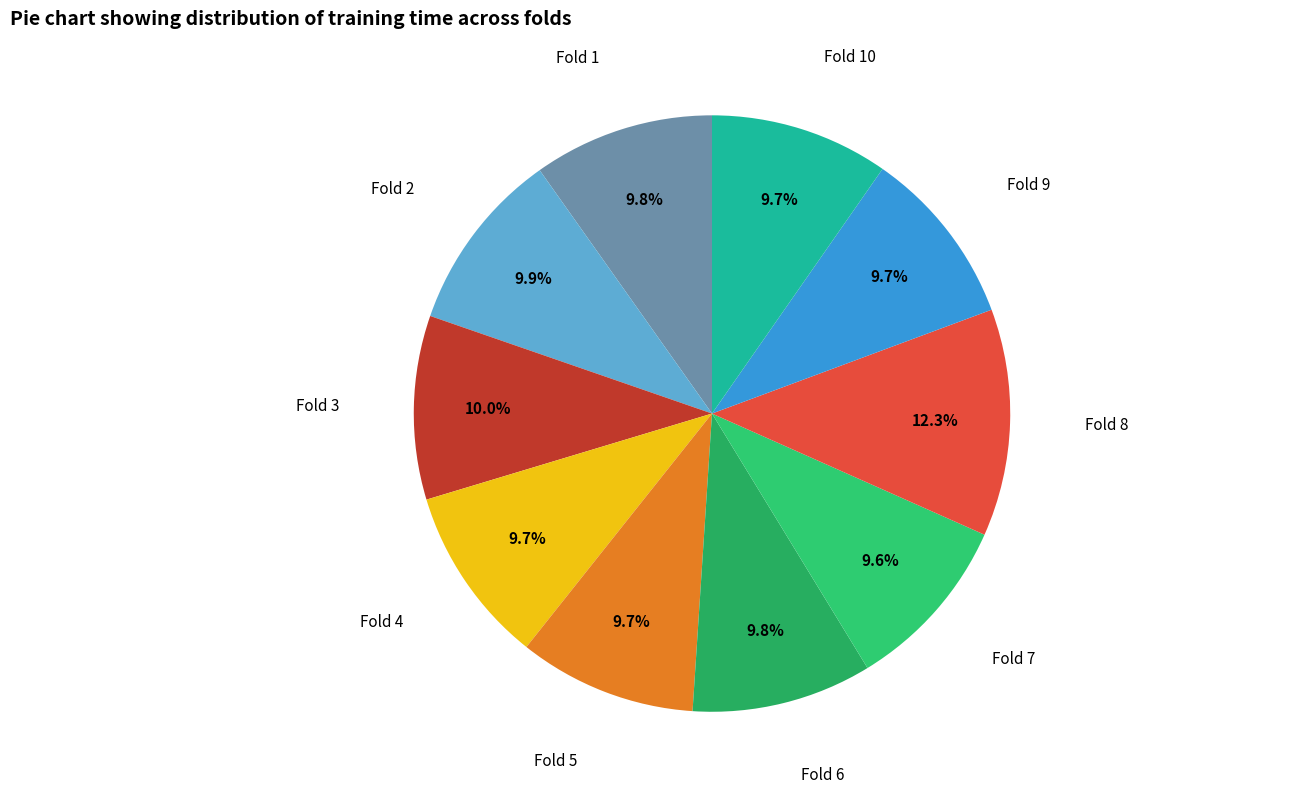

How many segments does this pie chart have?

10